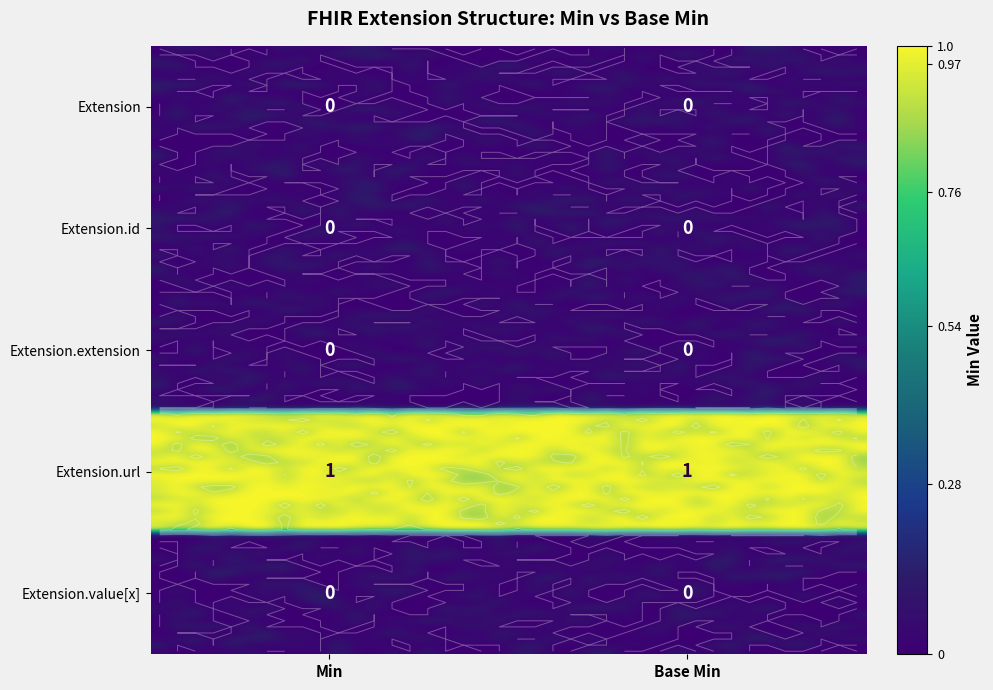

Reading left to right, extract all data points from this chart.

Extension: 0	0
Extension.id: 0	0
Extension.extension: 0	0
Extension.url: 1	1
Extension.value[x]: 0	0